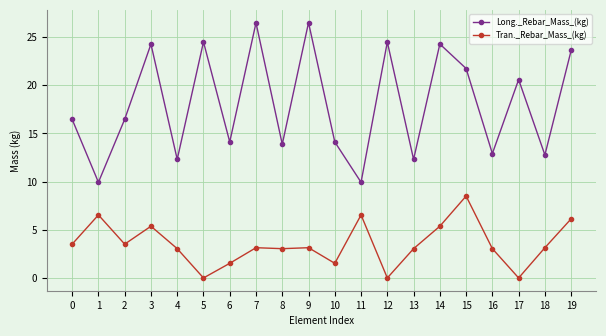

In Long._Rebar_Mass_(kg), how many points are higher than both neighbors (excluding endpoints)?

7